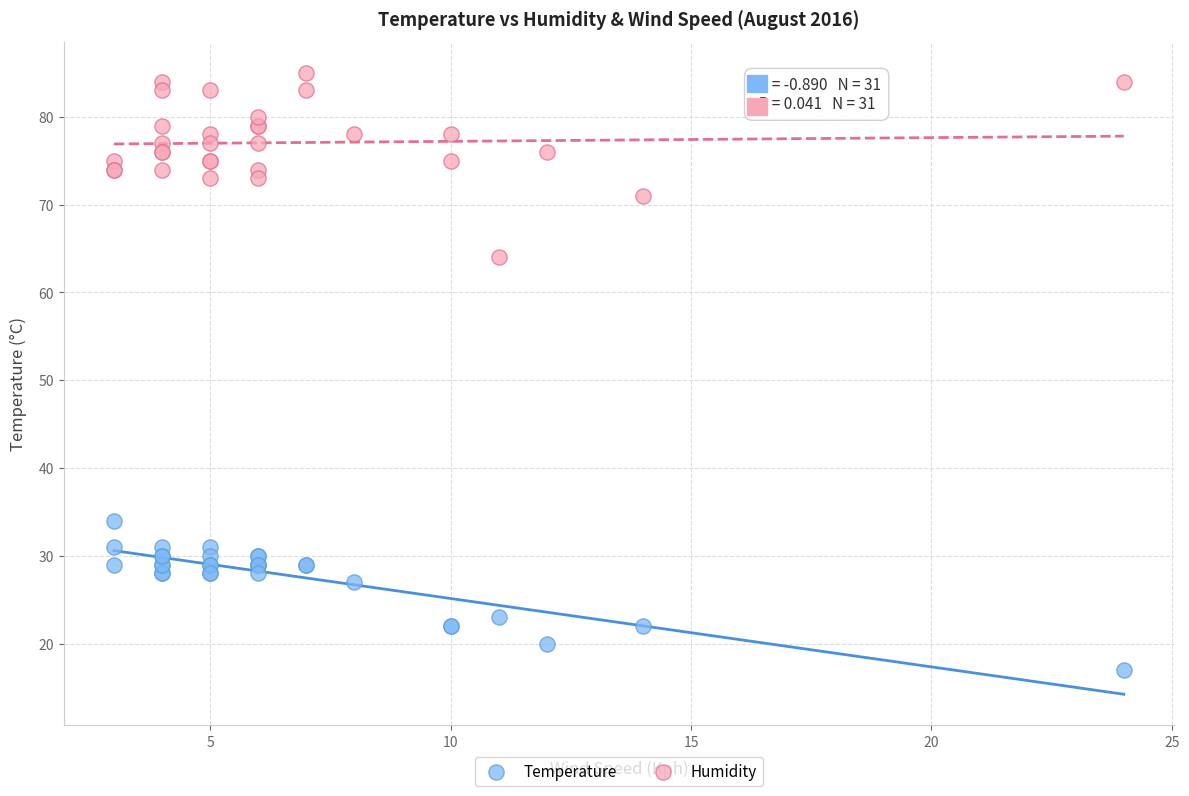

Which series contains the lowest Y value?

Temperature